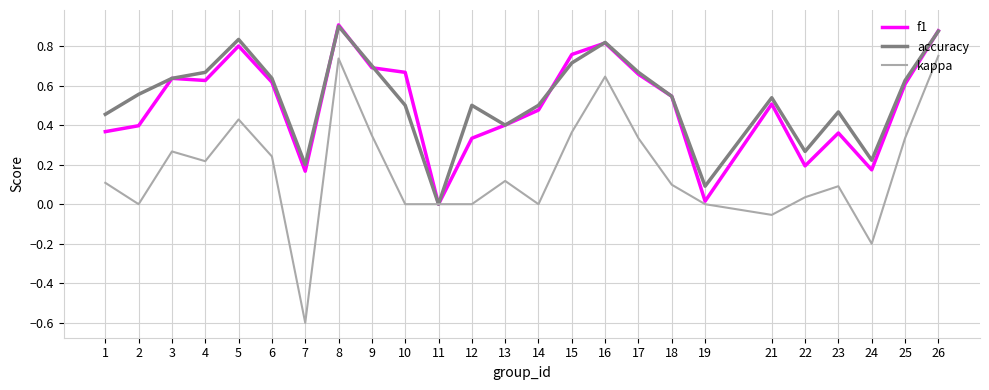

At 23, list the series in order from smallest to largest.

kappa, f1, accuracy